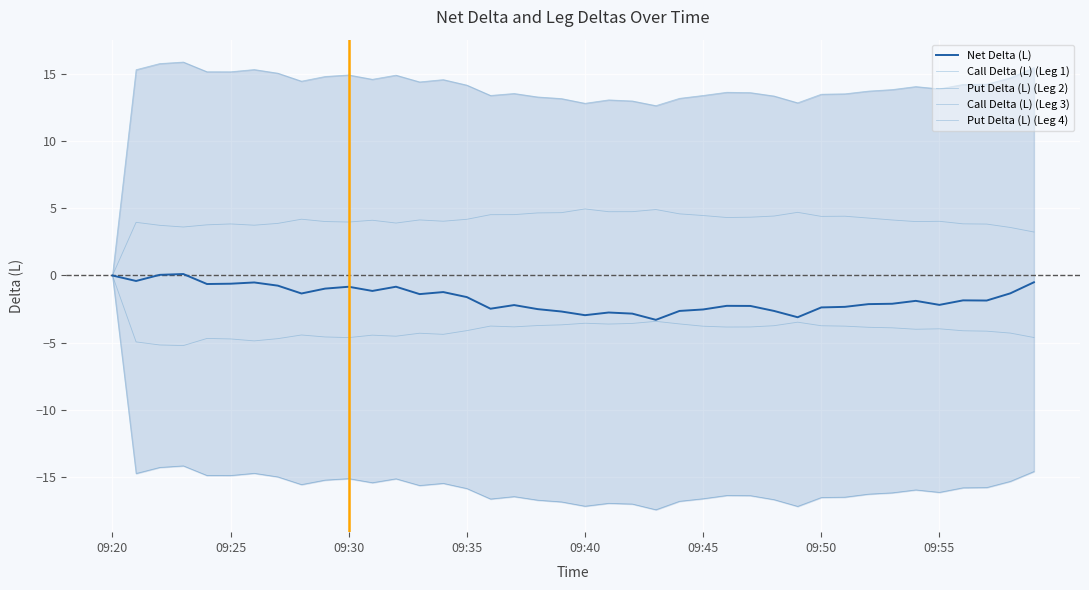

Is it true that Put Delta (L) (Leg 4) equals 2.5 at 37?

False